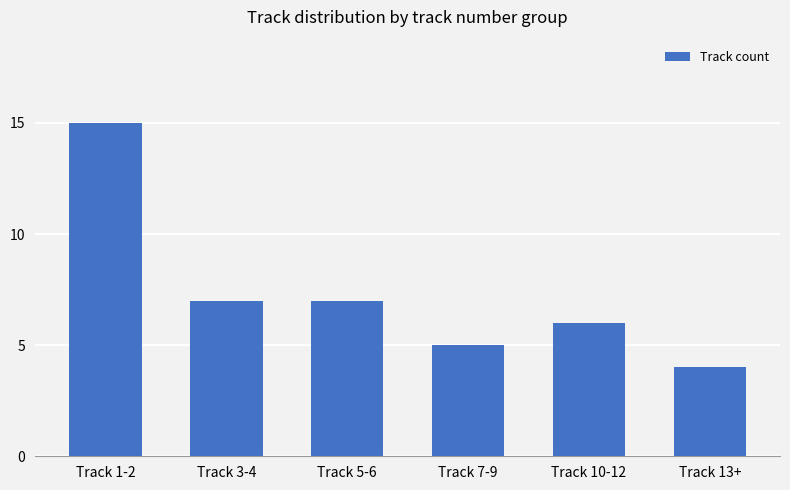

Which label corresponds to the largest value in the chart?

Track 1-2